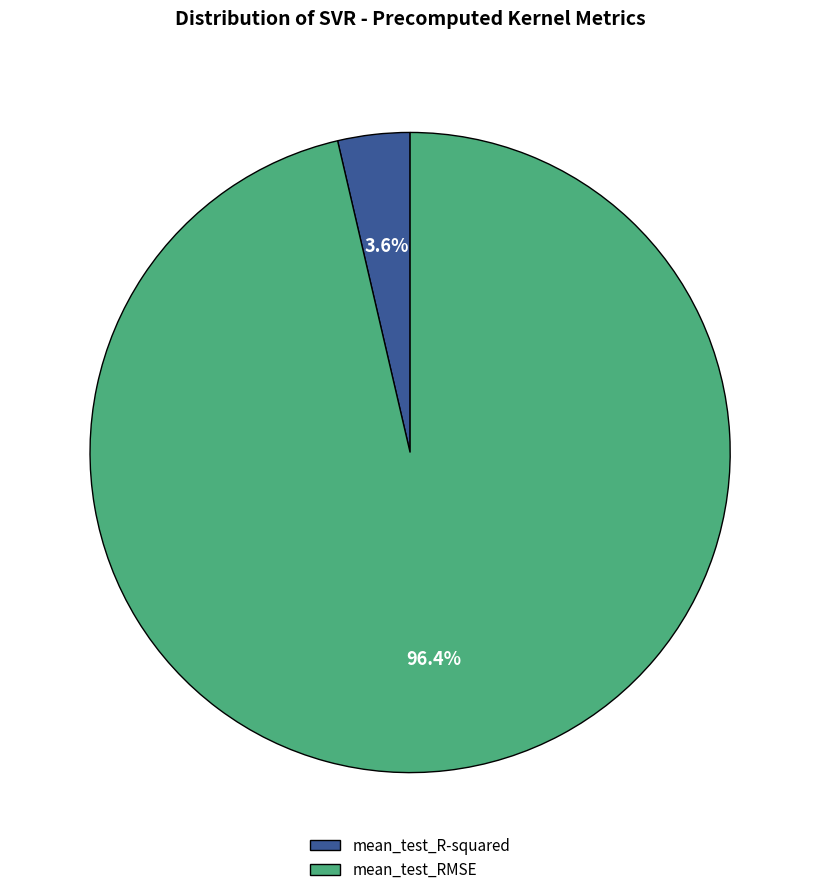

To the nearest percent, what is the combined percentage of mean_test_R-squared and mean_test_RMSE?

100%